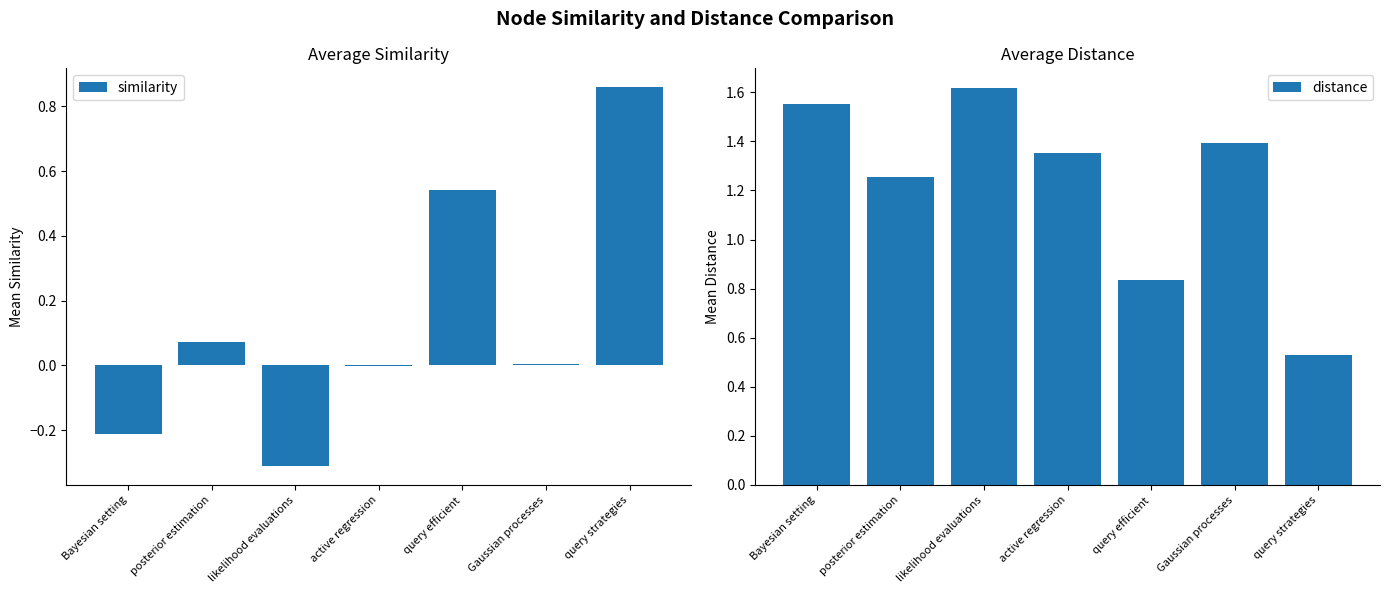

What are all the series names shown in the legend?

similarity, distance